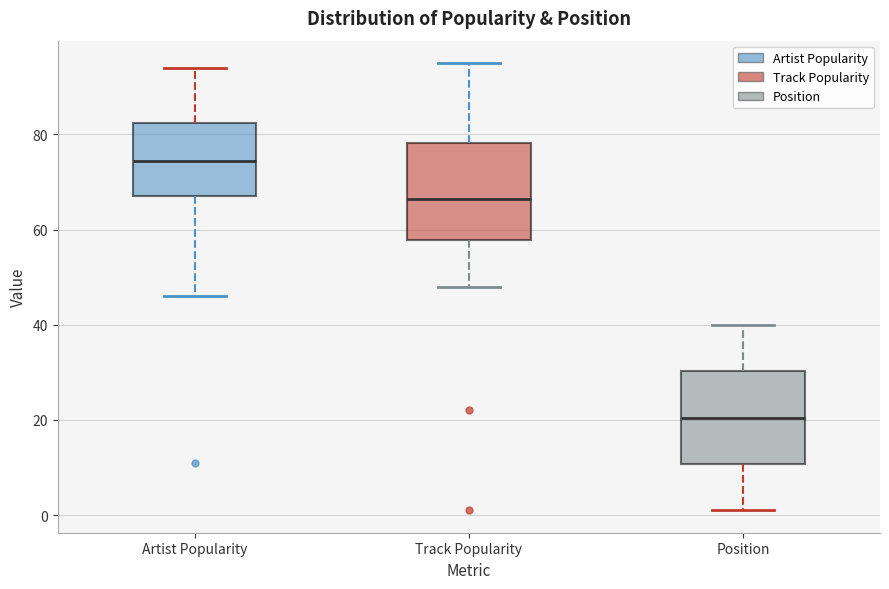

Reading left to right, read every box against the y-axis: the position of its median line, the range the box covers, and the ends of its whiskers. The values are not printed on the chart, so give them approximately, as read against the axis.

Artist Popularity: median 74, box 68 to 82, whiskers 46 to 94
Track Popularity: median 66, box 58 to 78, whiskers 48 to 96
Position: median 20, box 10 to 30, whiskers 2 to 40